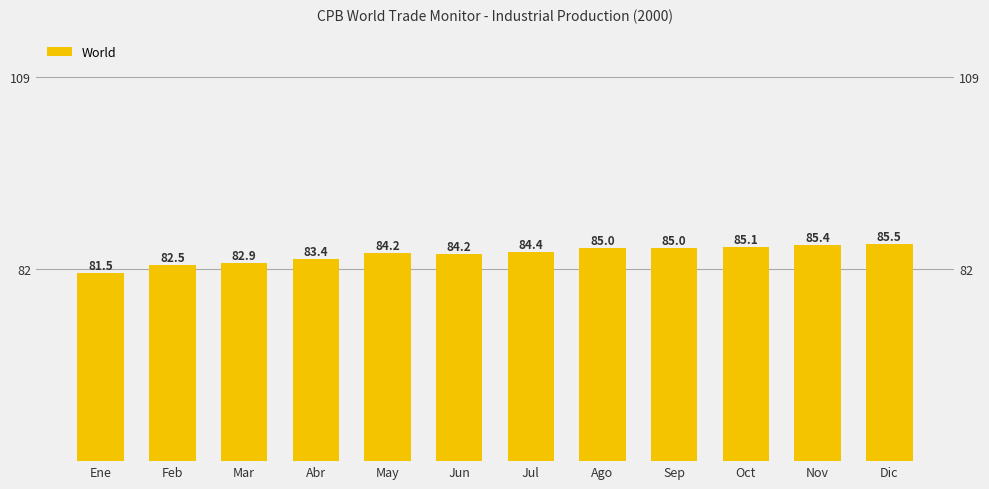

The chart shows a value of 84.4 at Jul. True or false?

True